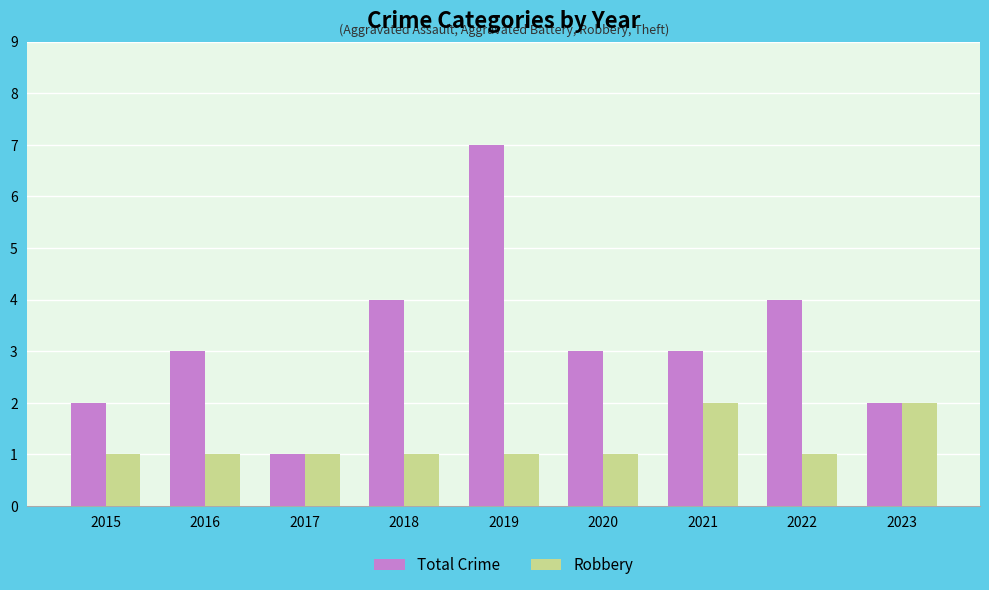

What is the difference between the second highest and minimum values in the Total Crime series?

3